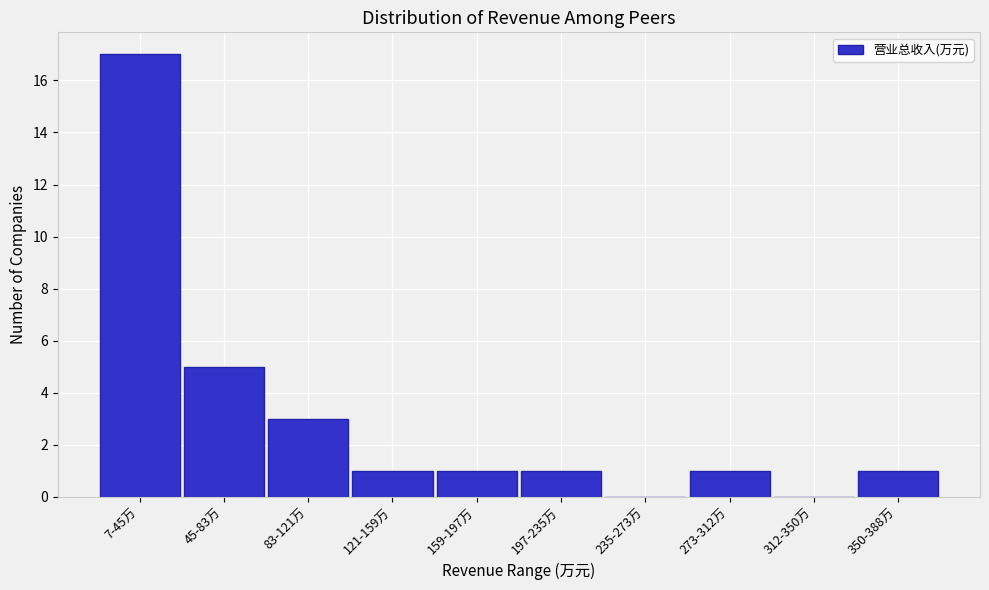

Reading right to left, what are all the values shown in this chart?

350-388万=1	312-350万=0	273-312万=1	235-273万=0	197-235万=1	159-197万=1	121-159万=1	83-121万=3	45-83万=5	7-45万=17